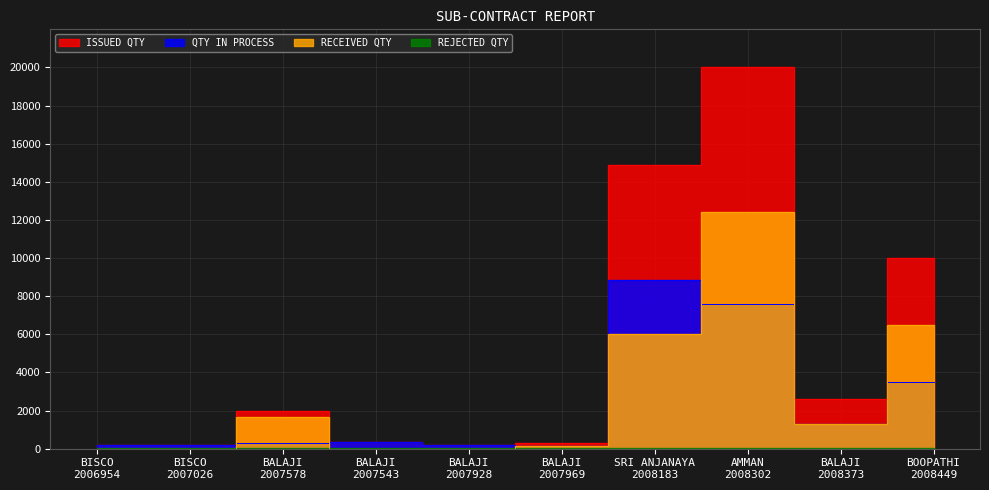

How many intersections are there between RECEIVED QTY and QTY IN PROCESS?

5